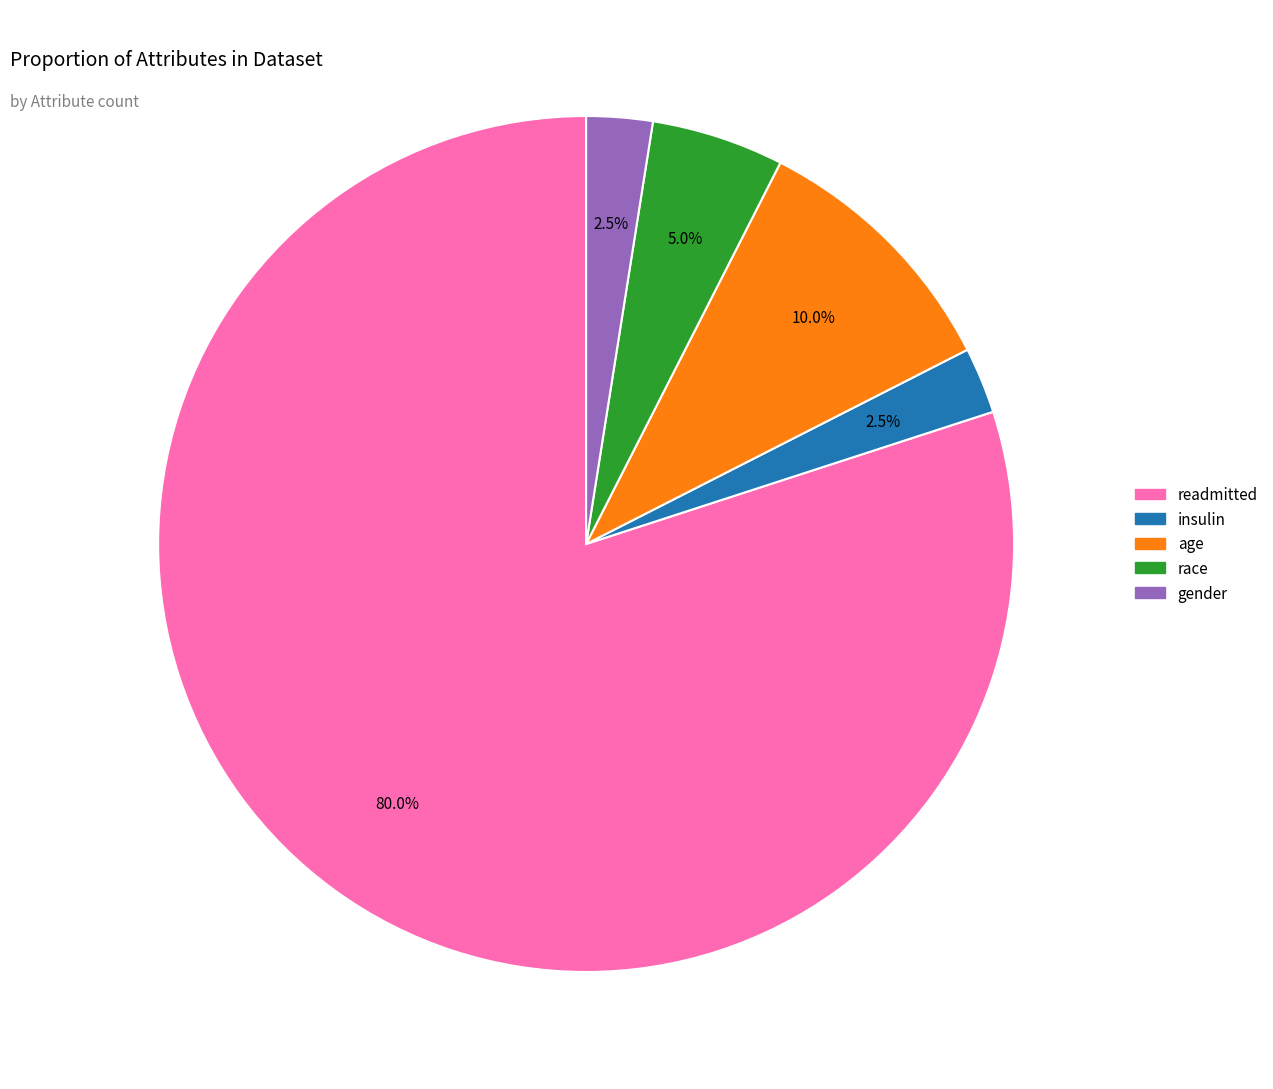

What is the largest slice in the pie chart?

readmitted